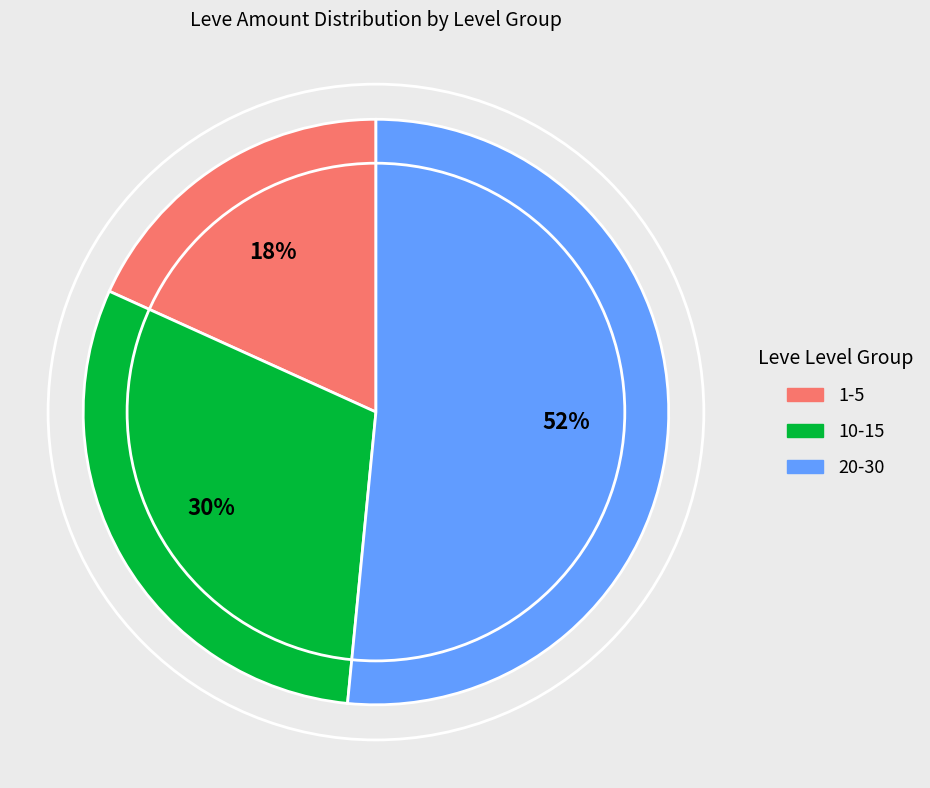

What is the ratio of the value at 10-15 to the value at 1-5?

1.7